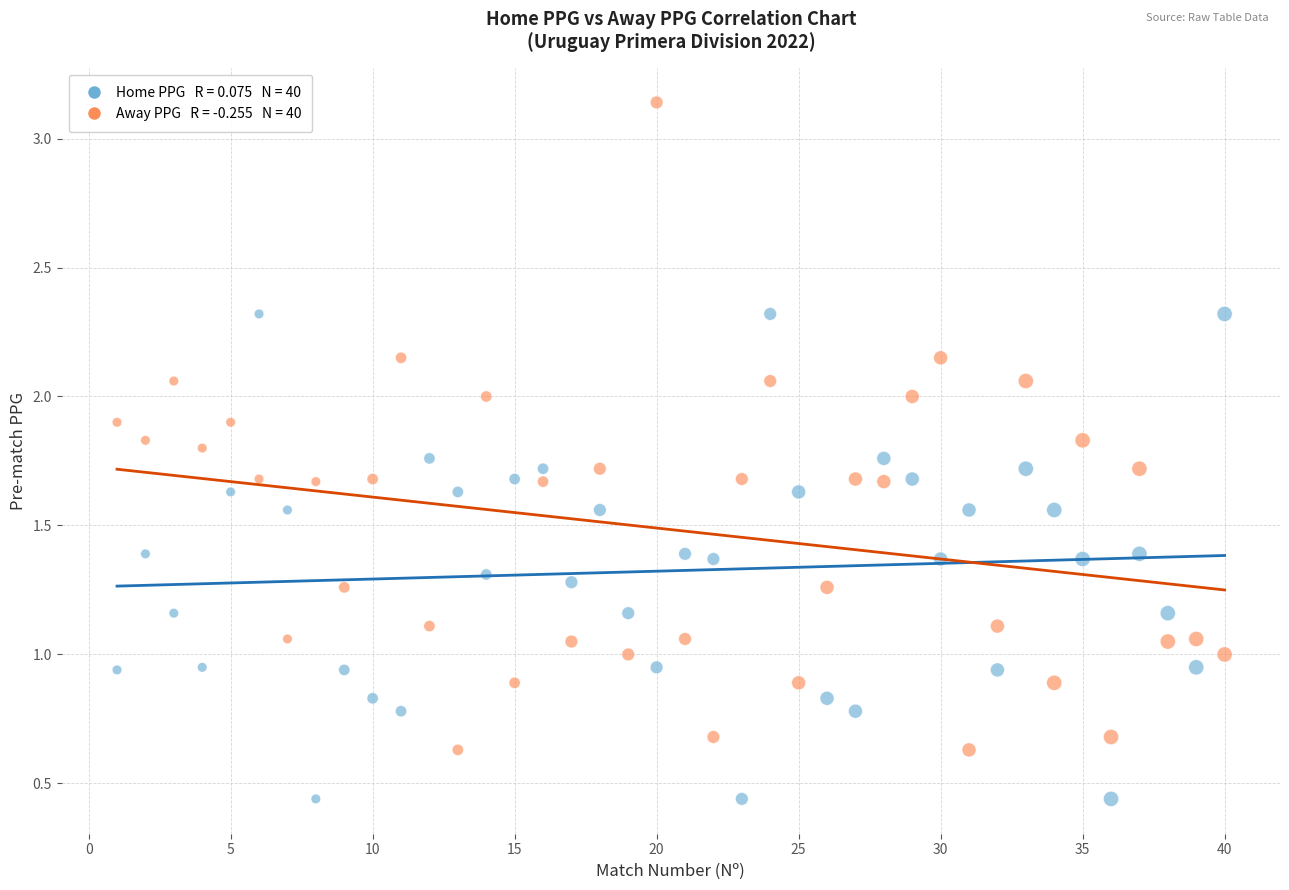

Across all data points, what is the range of Y values (max minus min)?

2.7